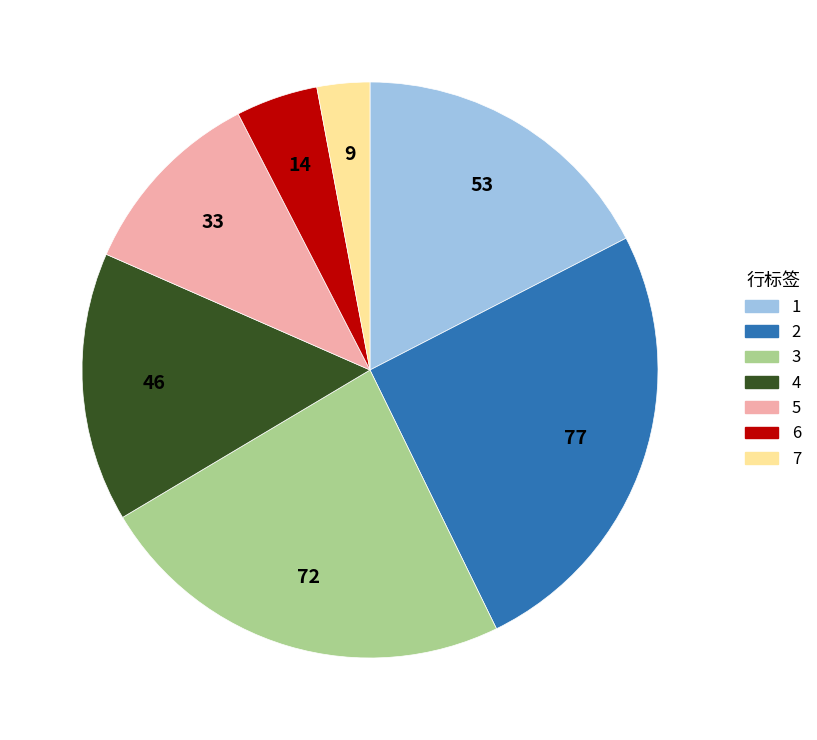

Does any single category account for the majority?

No